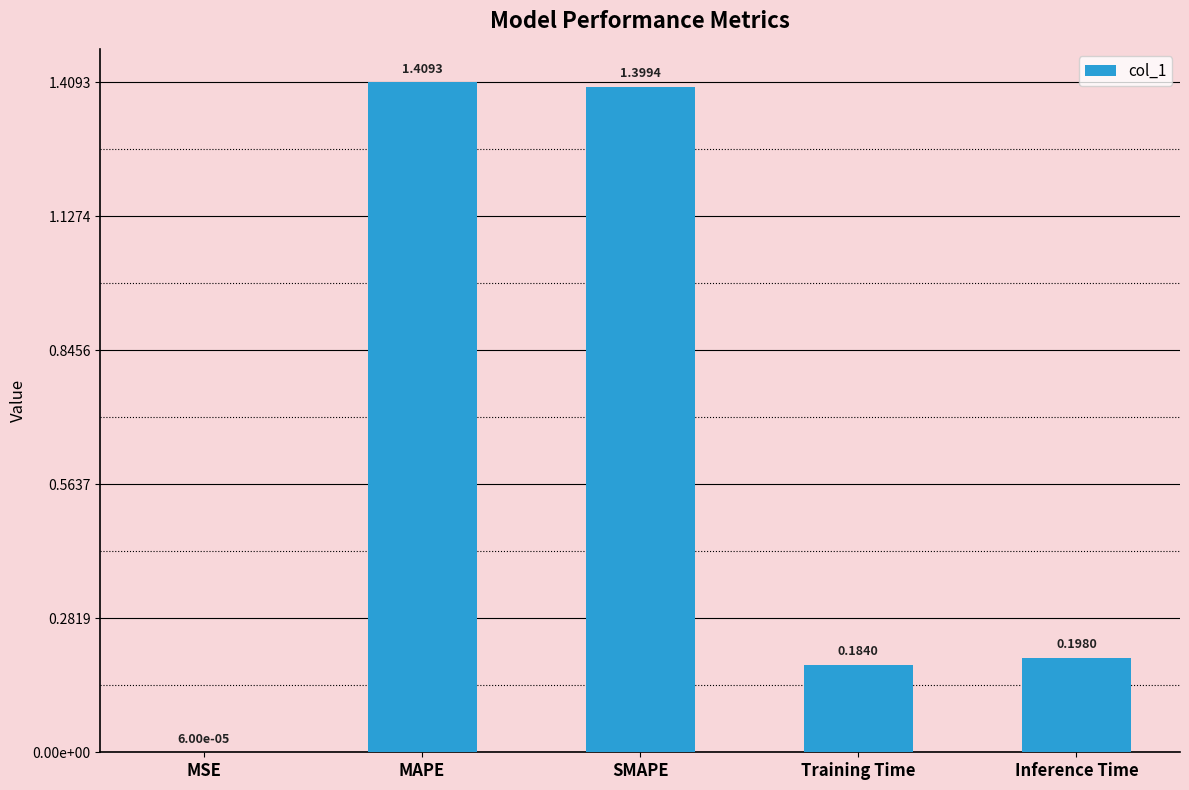

Between Training Time and MSE, which is larger?

Training Time